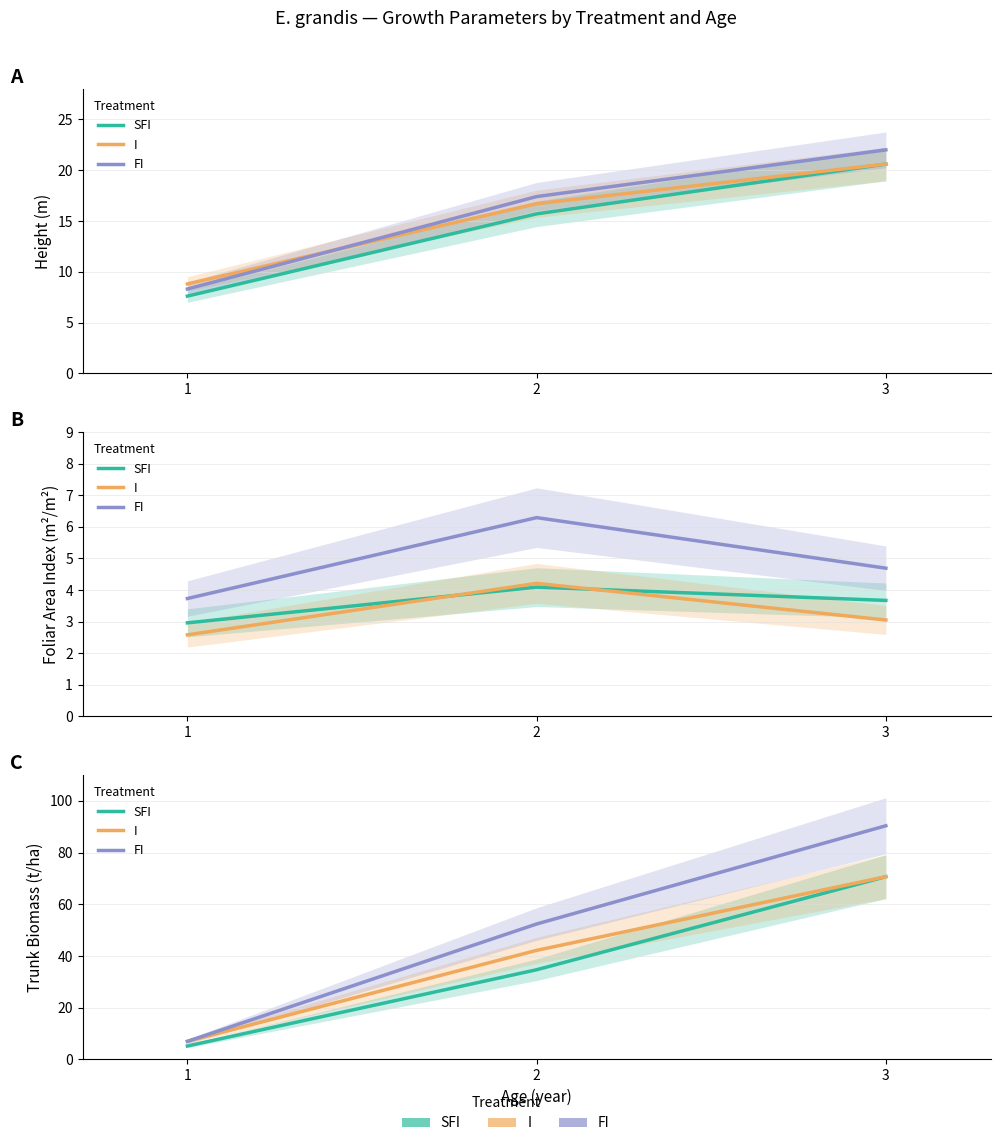

What are all the series names shown in the legend?

SFI, I, FI